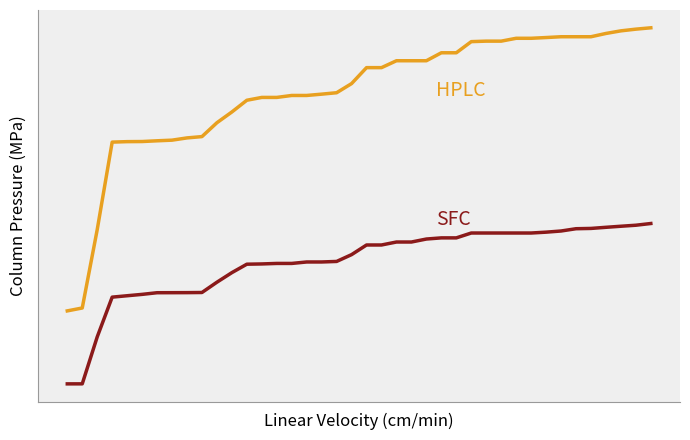

Does the chart display data point markers on the line(s)?

No